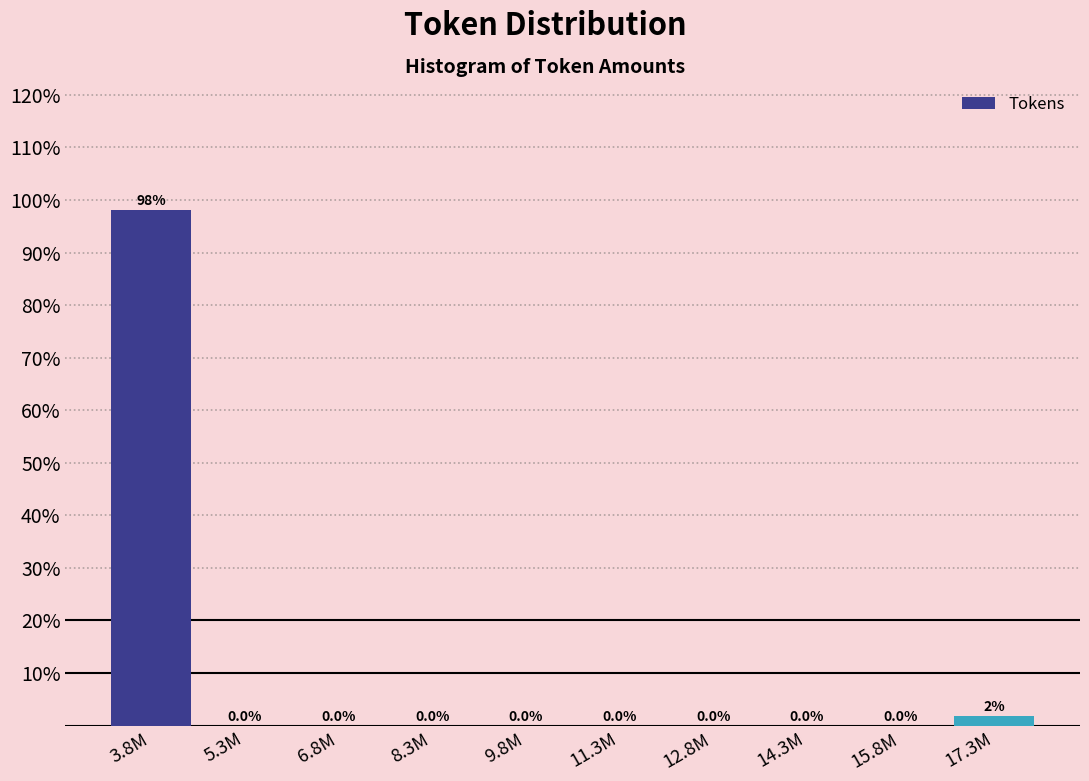

What is the sum of the values at 17.3M and 3.8M?

100.0